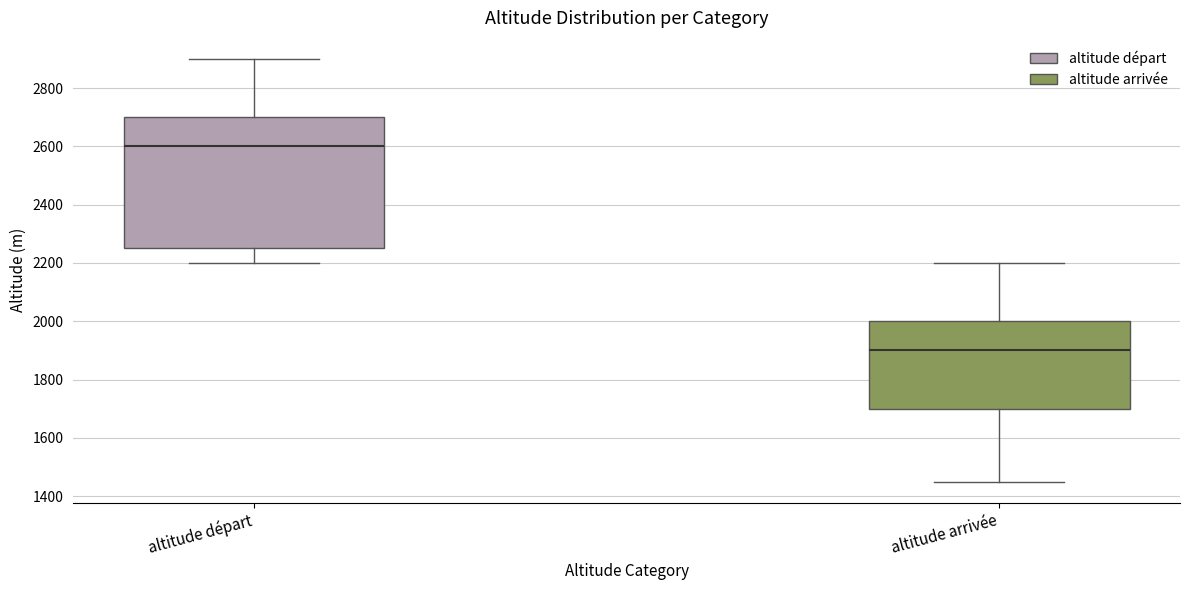

Reading left to right, transcribe this box plot: for each box, give where its median line is, the range the box spans, and where its two whiskers end, as read against the y-axis. The values are not printed on the chart, so give them approximately, as read against the axis.

altitude départ: median 2600, box 2260 to 2700, whiskers 2200 to 2900
altitude arrivée: median 1900, box 1700 to 2000, whiskers 1460 to 2200